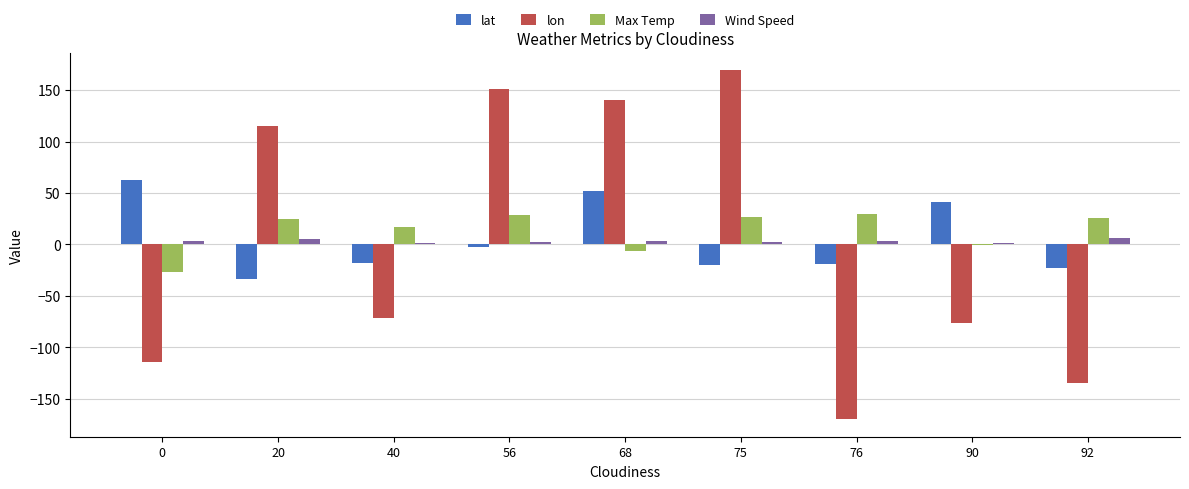

What is the spread (max minus min) of values at 68?

146.7